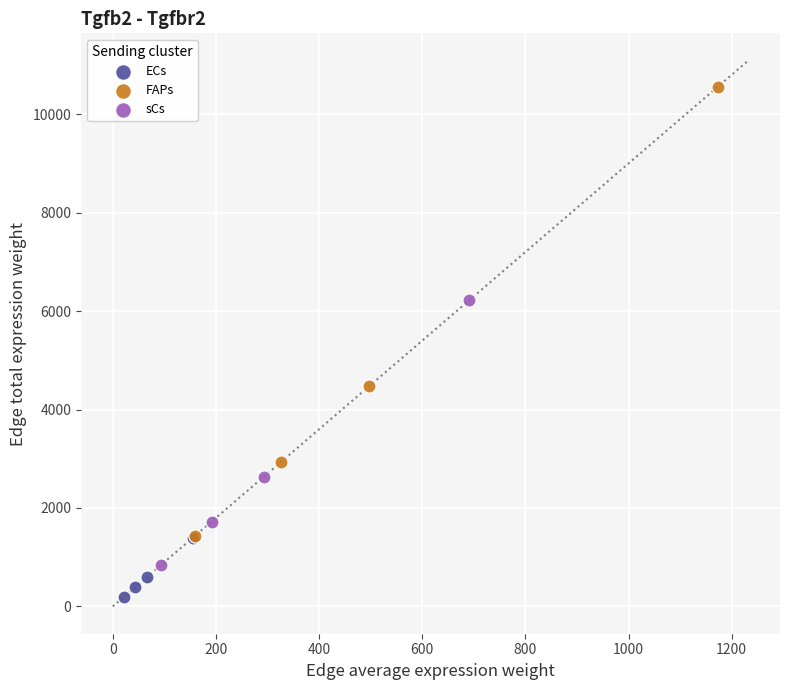

Which series reaches the minimum Y coordinate?

ECs